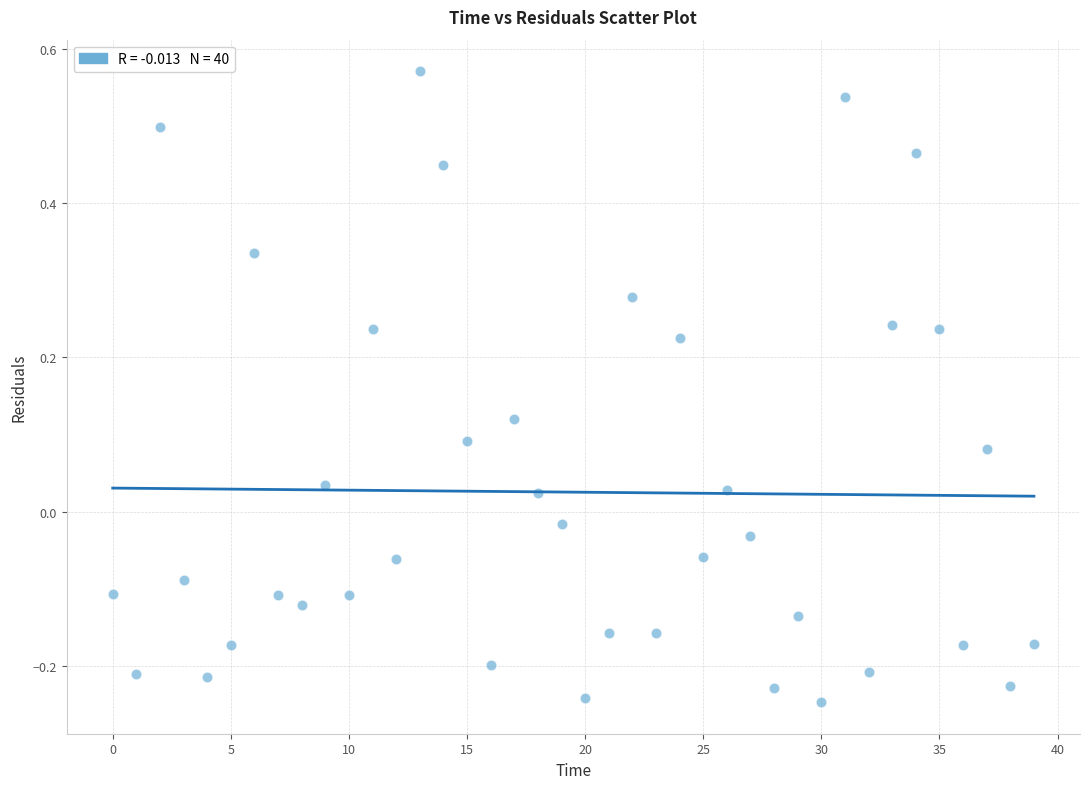

What is the range of Y values (max minus min)?

0.8